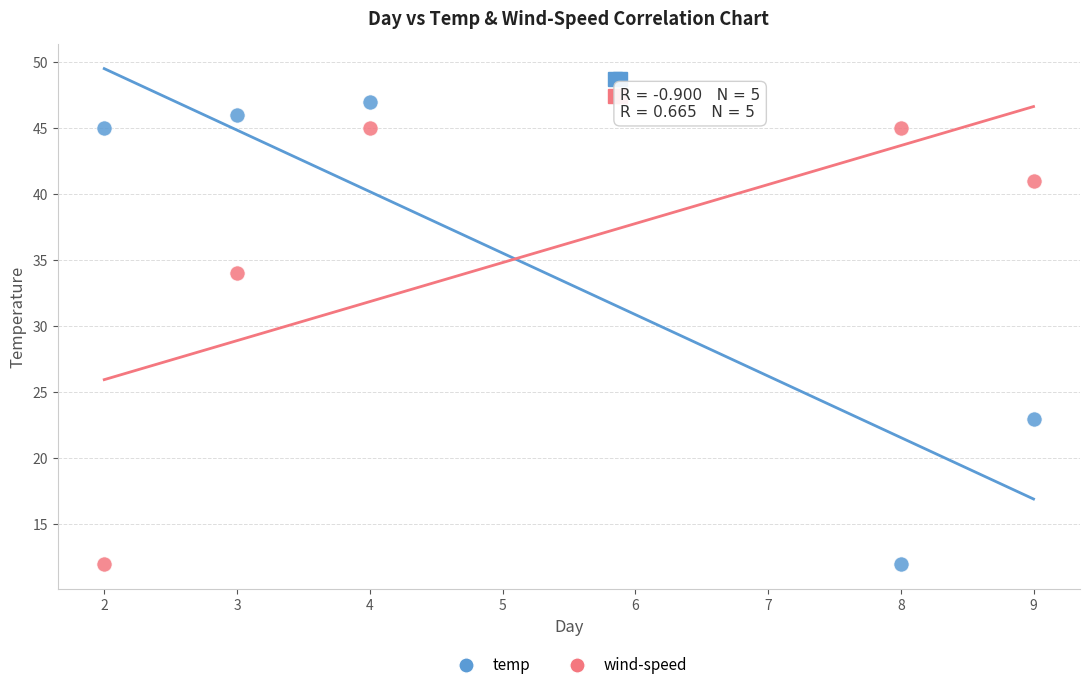

Which series contains the highest Y value?

temp